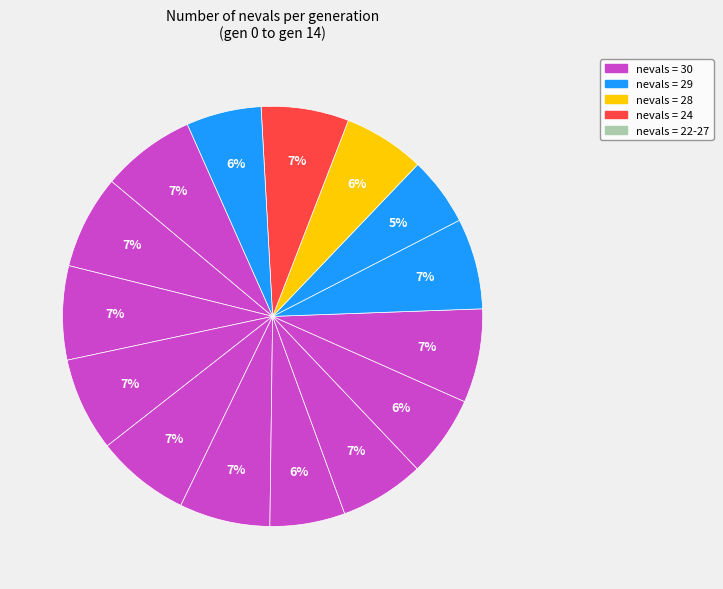

Which category has the smallest portion of the pie?

gen 10